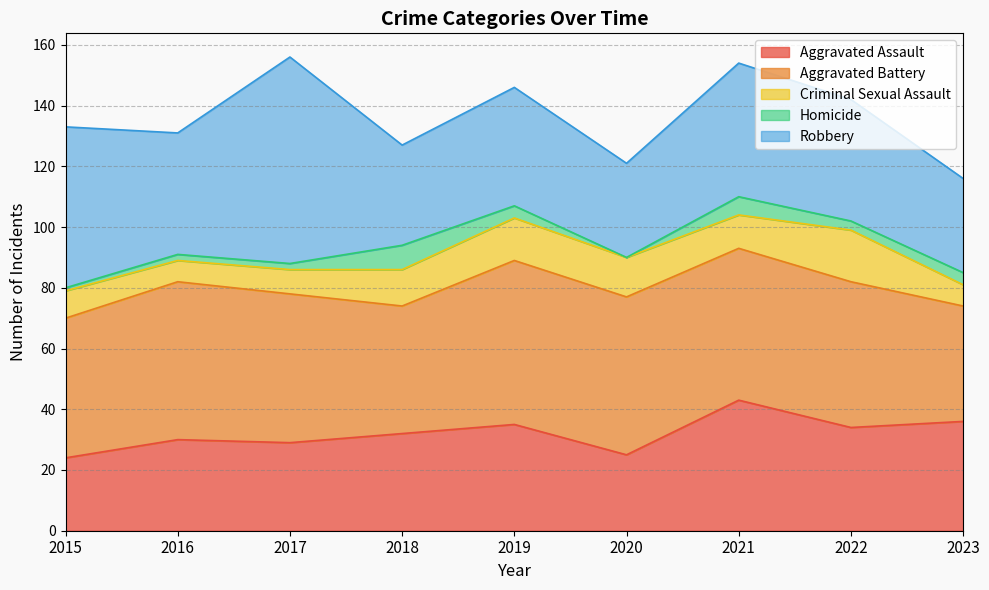

What are all the series names shown in the legend?

Aggravated Assault, Aggravated Battery, Criminal Sexual Assault, Homicide, Robbery